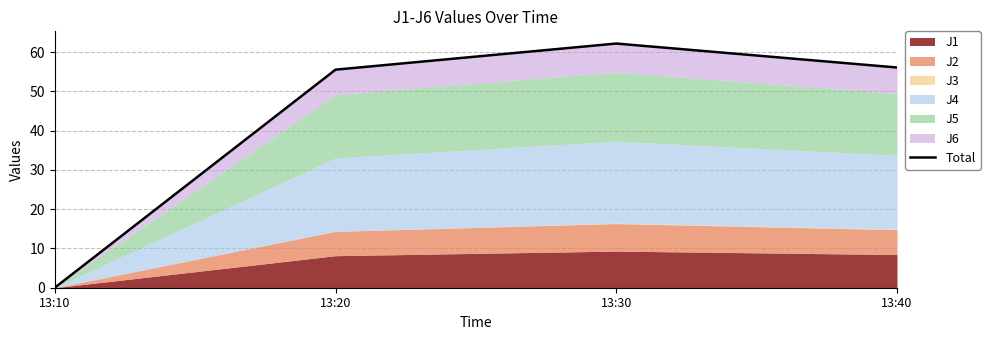

Reading right to left, what are all the values shown in this chart?

56.1	62.2	55.5	0.0